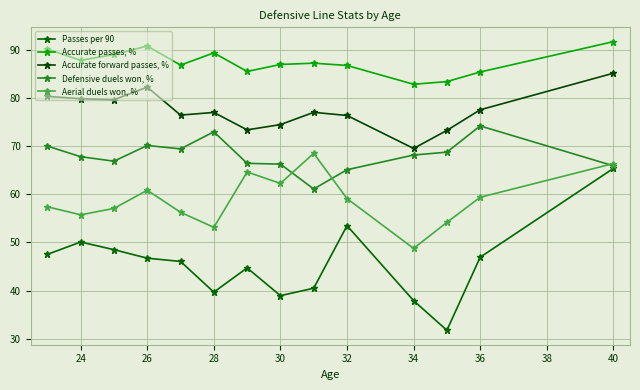

Count the number of categories in the chart.

14